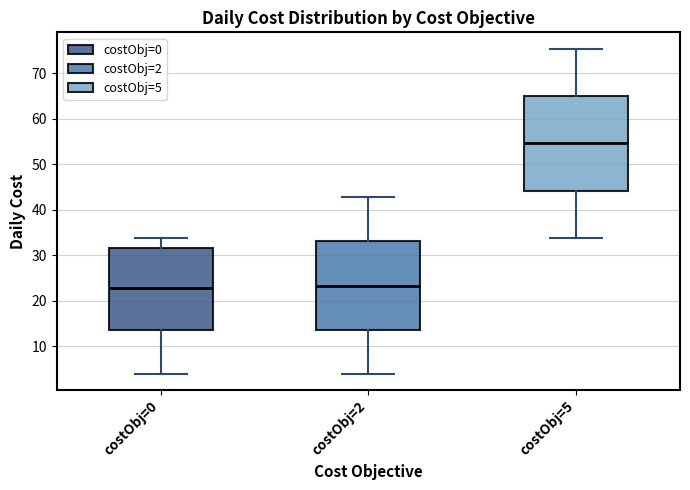

Reading left to right, read every box against the y-axis: the position of its median line, the range the box covers, and the ends of its whiskers. The values are not printed on the chart, so give them approximately, as read against the axis.

costObj=0: median 23, box 14 to 32, whiskers 4 to 34
costObj=2: median 23, box 14 to 33, whiskers 4 to 43
costObj=5: median 55, box 44 to 65, whiskers 34 to 75